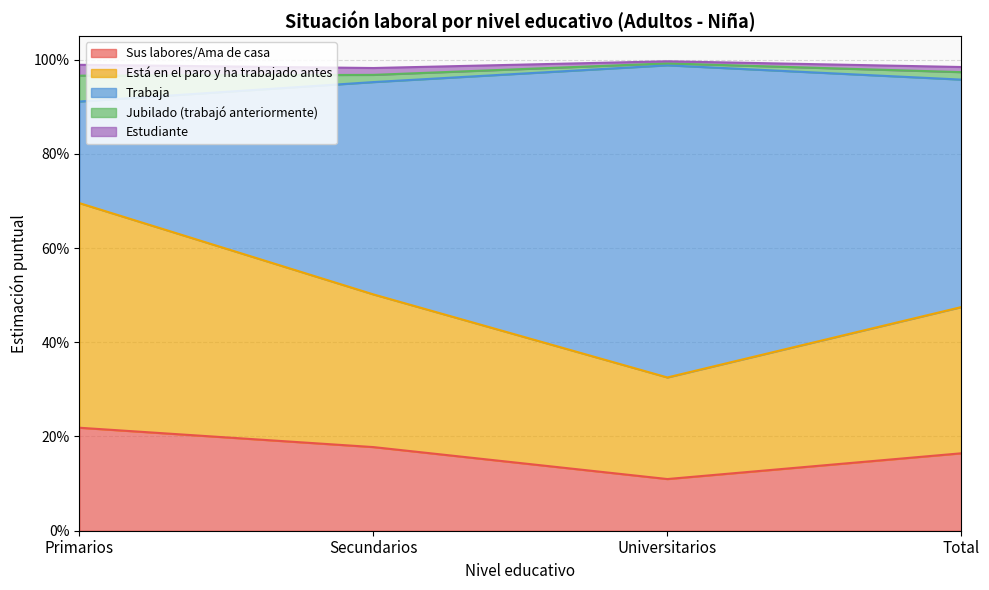

Does the chart display data point markers on the line(s)?

No